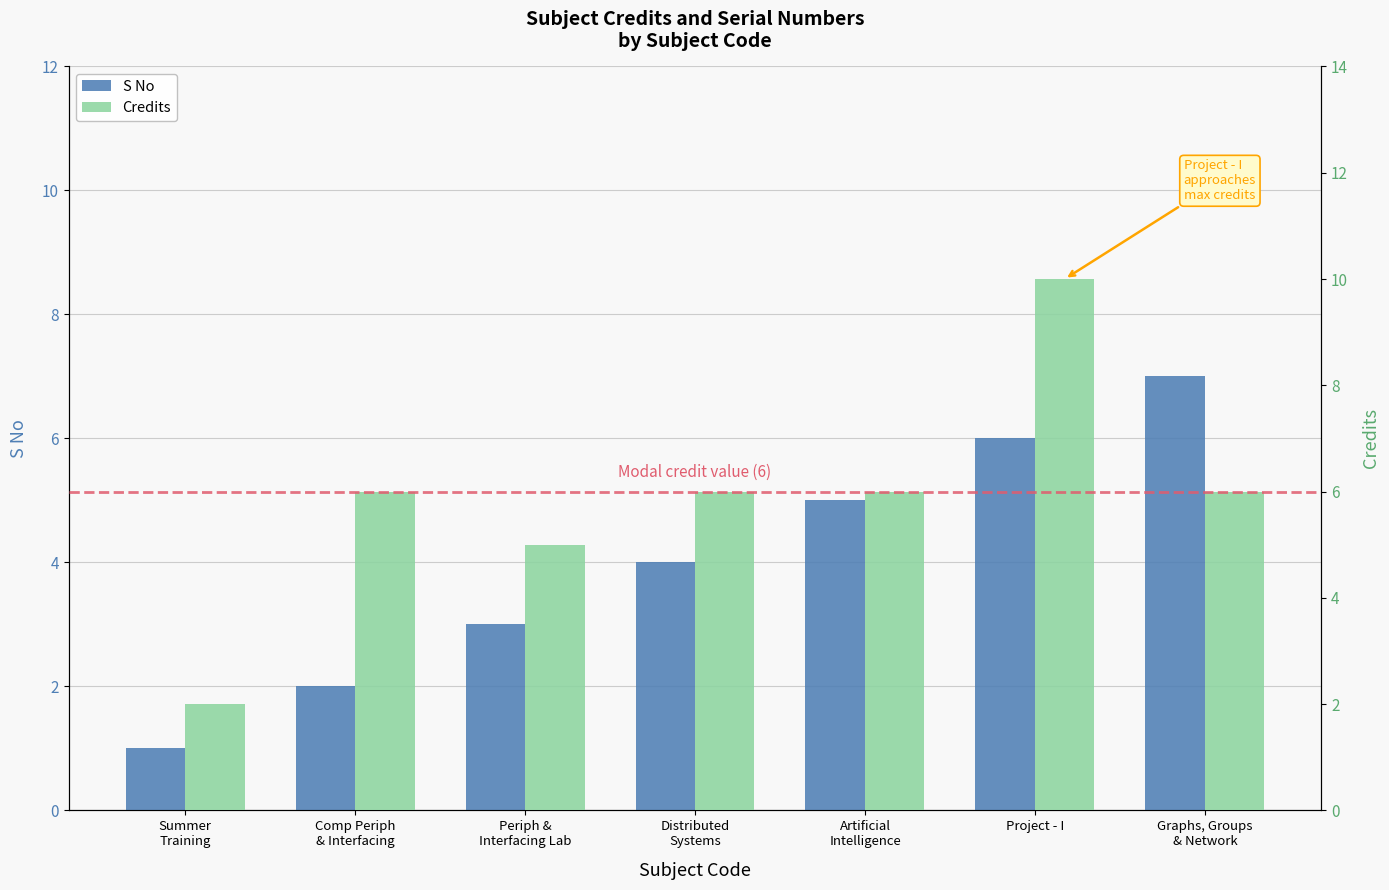

Which series has the widest spread of values?

Credits